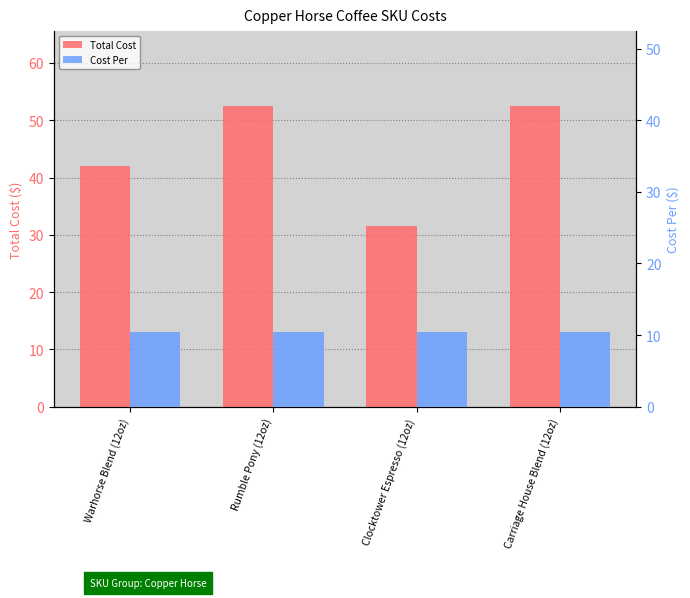

Reading left to right, extract all data points from this chart.

Total Cost: 42.0	52.5	31.5	52.5
Cost Per: 10.5	10.5	10.5	10.5